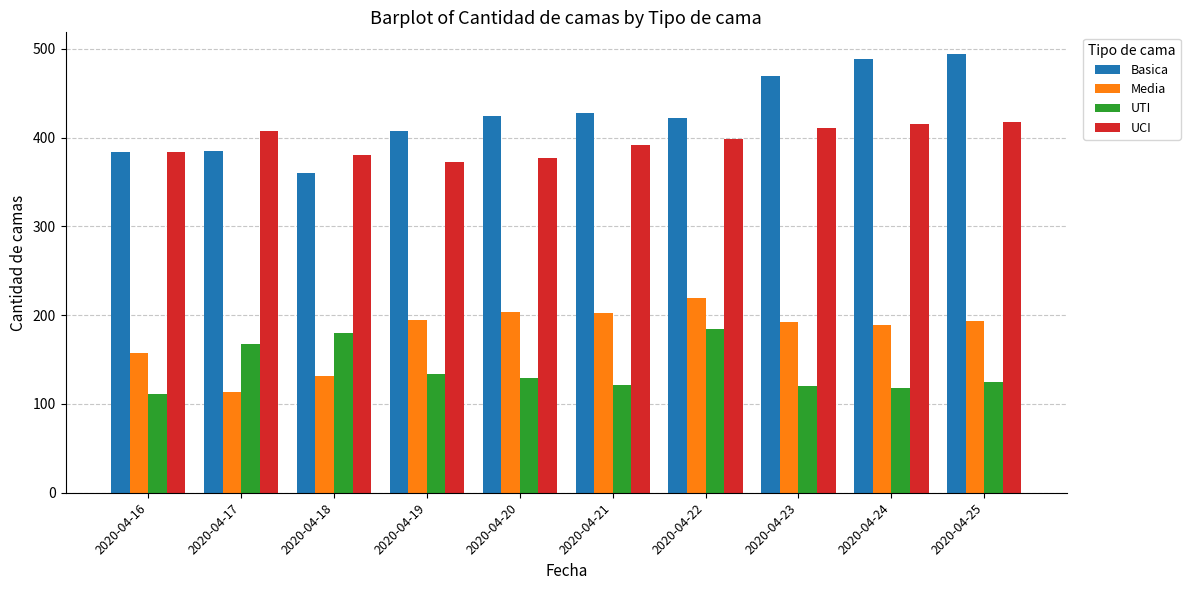

At how many categories does at least one series exceed 366?

10